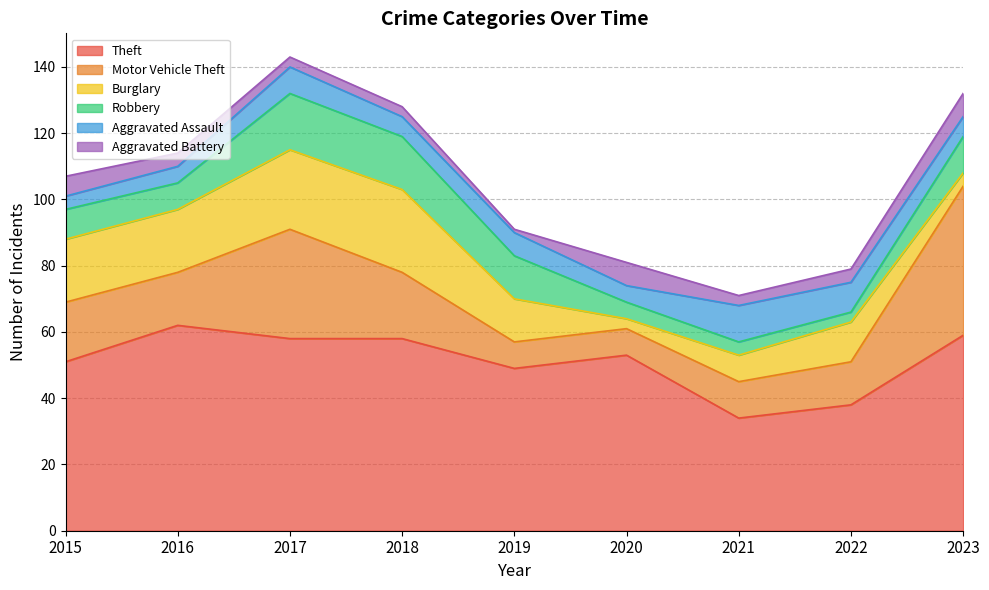

Is the value of Aggravated Battery at 2019 greater than the value of Burglary at 2017?

No